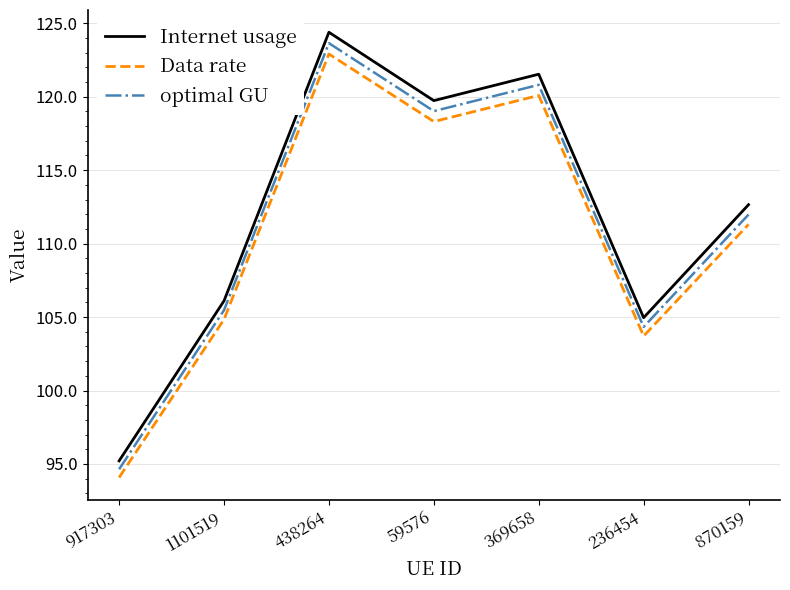

True or false: Data rate and optimal GU cross at least once.

False